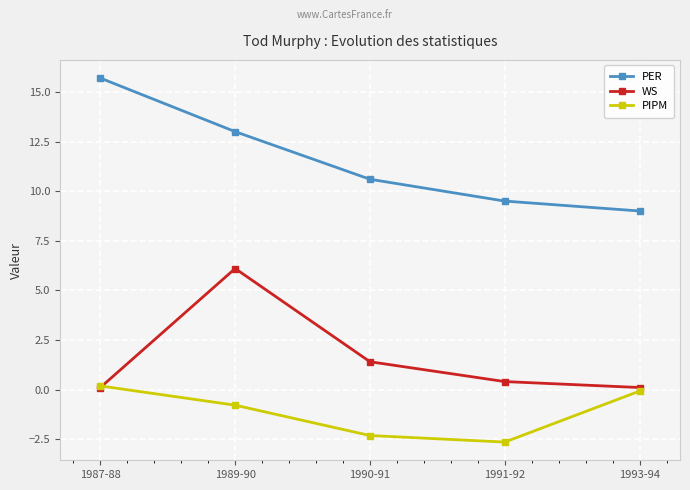

How many data points does each series have?

5